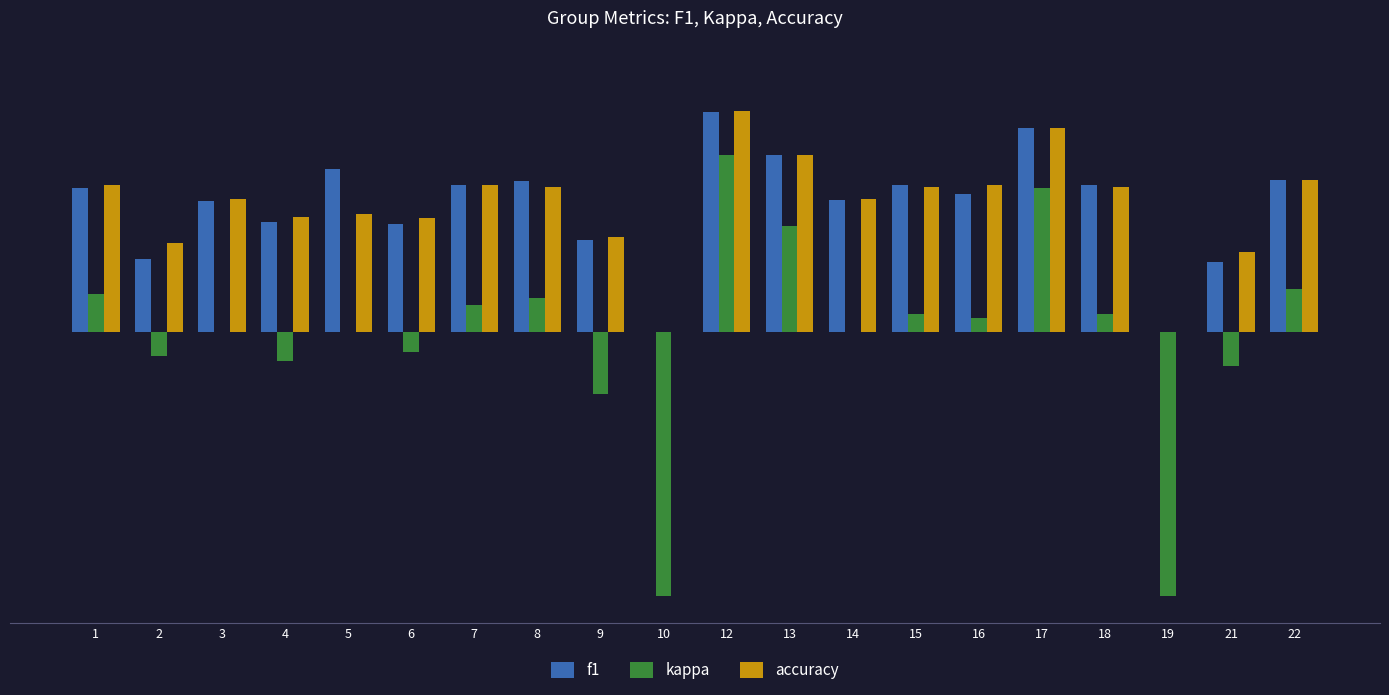

At which label does kappa first exceed 0?

1